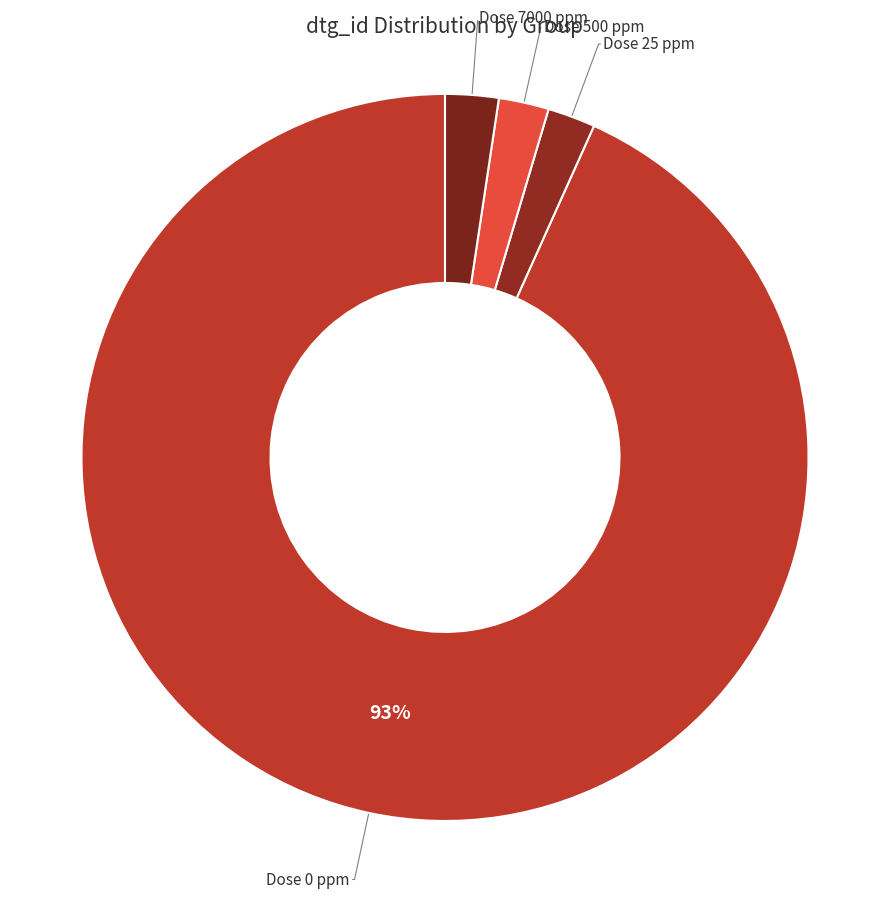

Does any single category account for the majority?

Yes